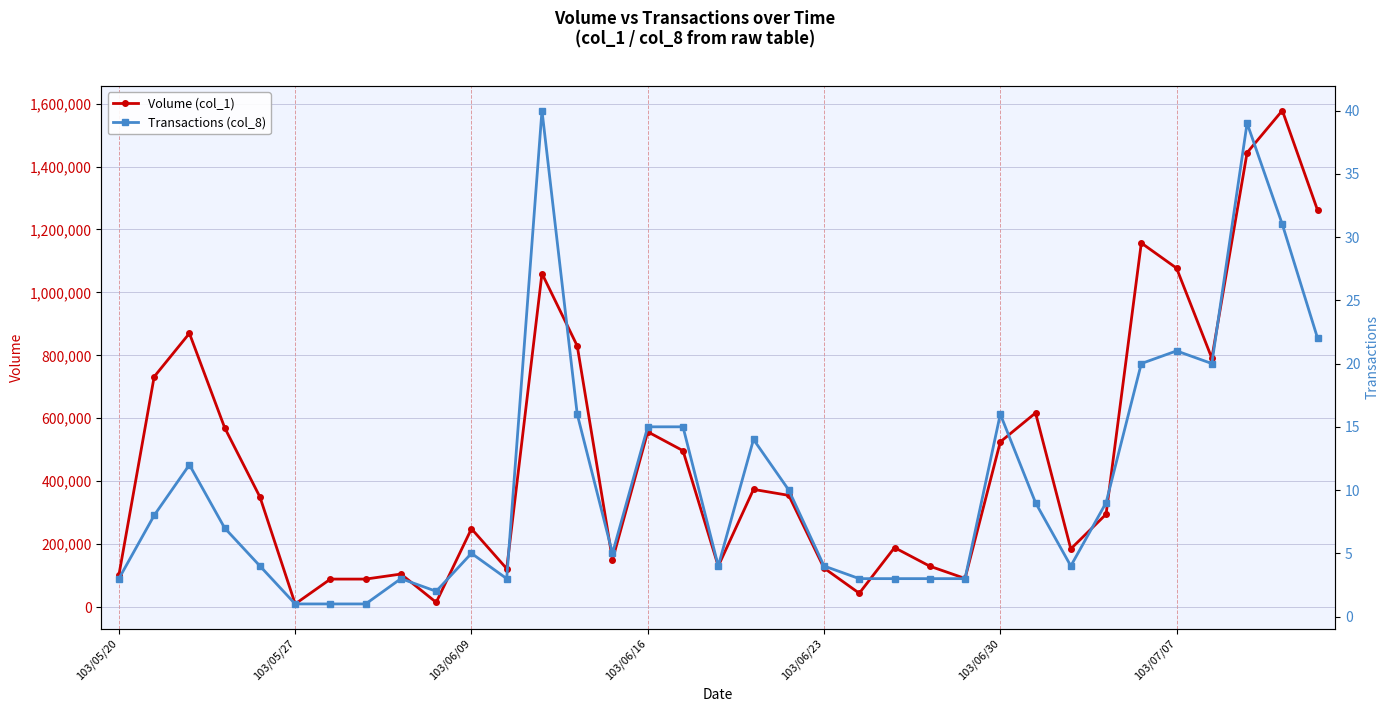

Reading right to left, transcribe all the data shown in this chart.

Volume (col_1): 1261000	1578000	1444000	791000	1077000	1157000	295000	185000	617000	525000	91000	130000	189000	44000	124000	355000	374000	130000	497000	557000	150000	830000	1060000	122000	249000	15000	105000	89000	89000	10000	350000	570000	870000	732000	102000
Transactions (col_8): 22	31	39	20	21	20	9	4	9	16	3	3	3	3	4	10	14	4	15	15	5	16	40	3	5	2	3	1	1	1	4	7	12	8	3